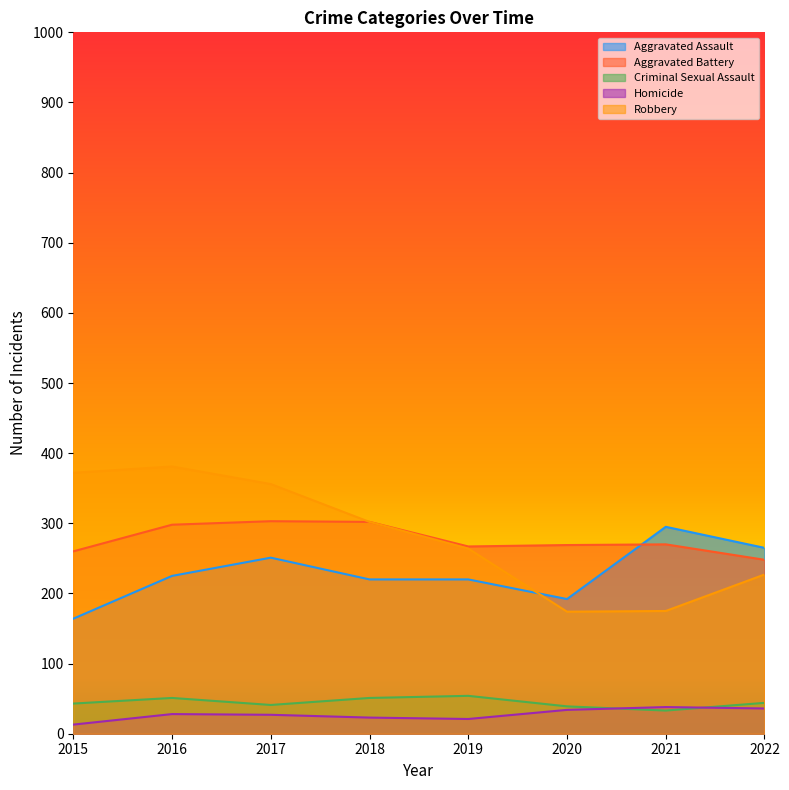

Rank the series by their maximum value, from lowest to highest.

Homicide, Criminal Sexual Assault, Aggravated Assault, Aggravated Battery, Robbery